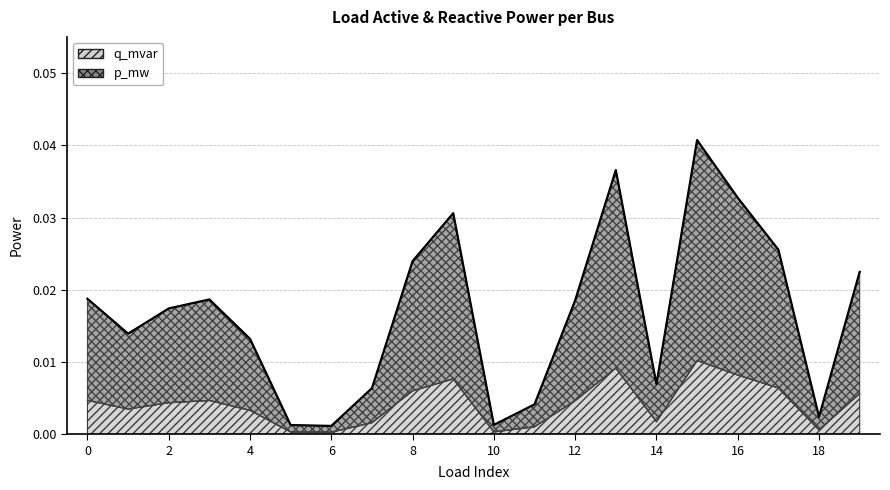

The p_mw series shows 0.0 at 0. True or false?

False